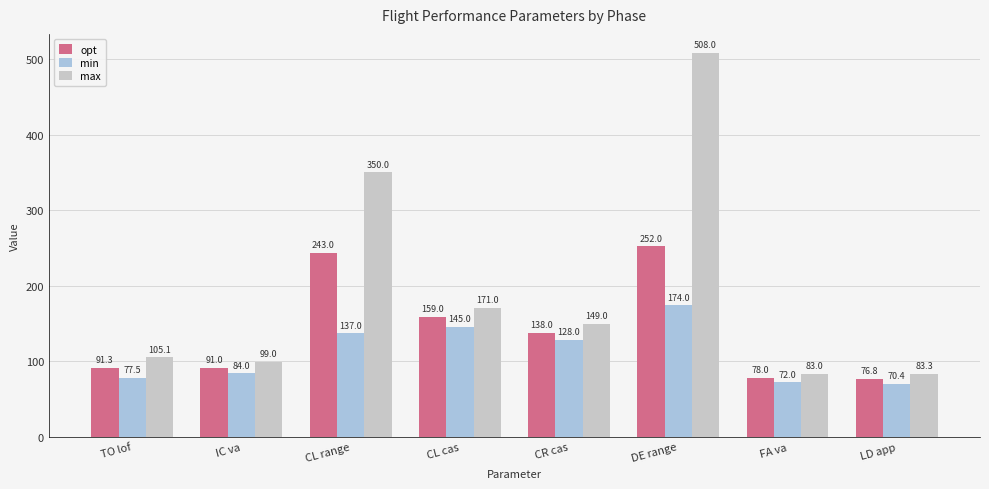

At how many categories does at least one series exceed 120?

4